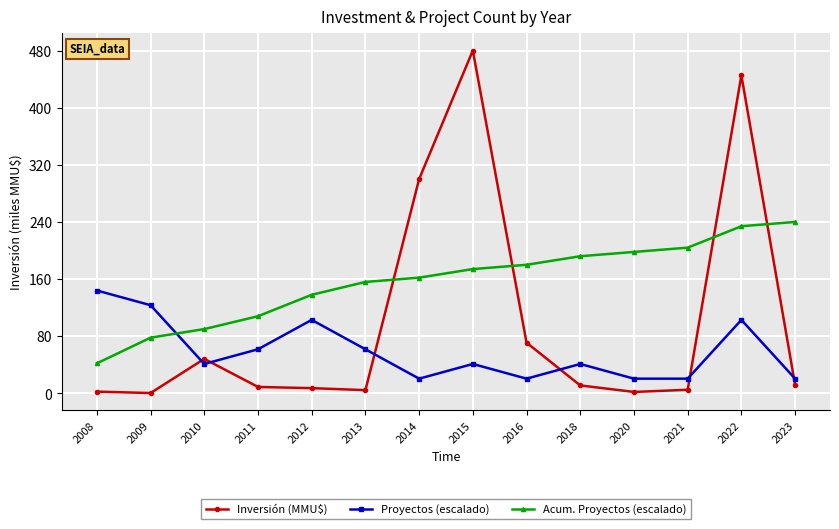

How many categories are shown in the chart?

14